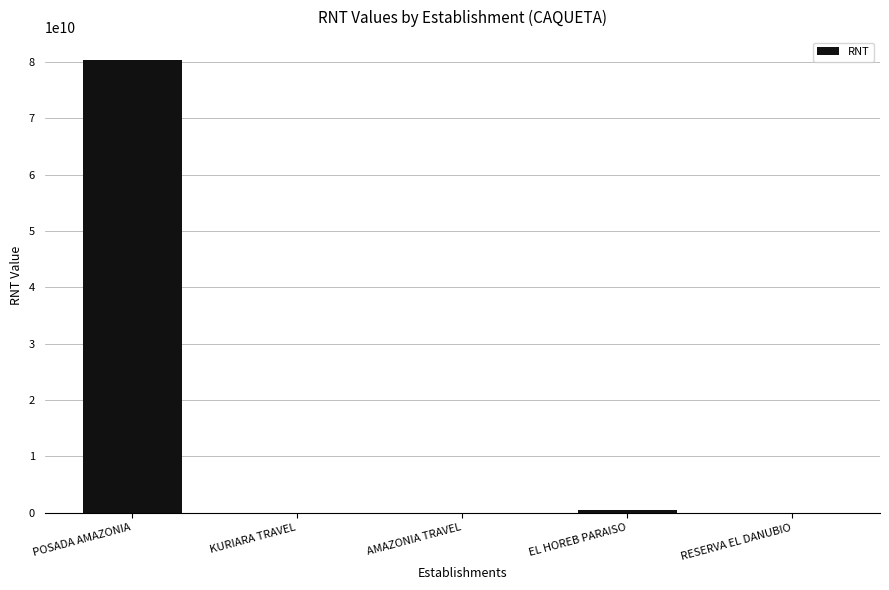

What is the sum of the values at RESERVA EL DANUBIO and EL HOREB PARAISO?

409061540